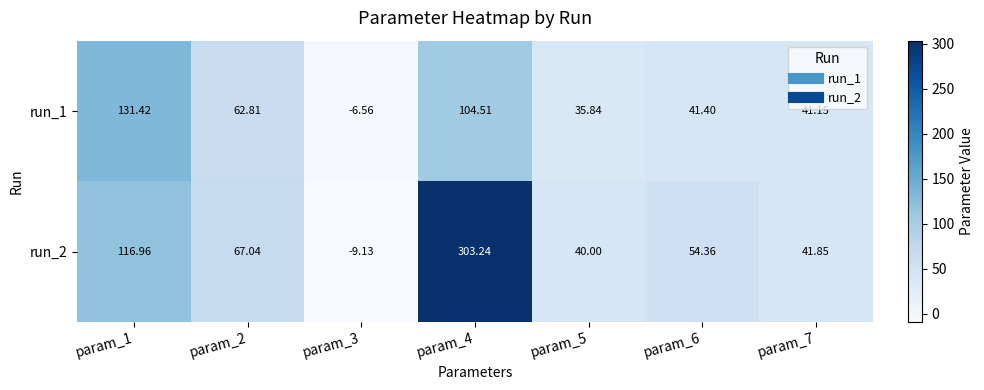

Is the value of run_2 at param_4 greater than the value of run_1 at param_6?

Yes